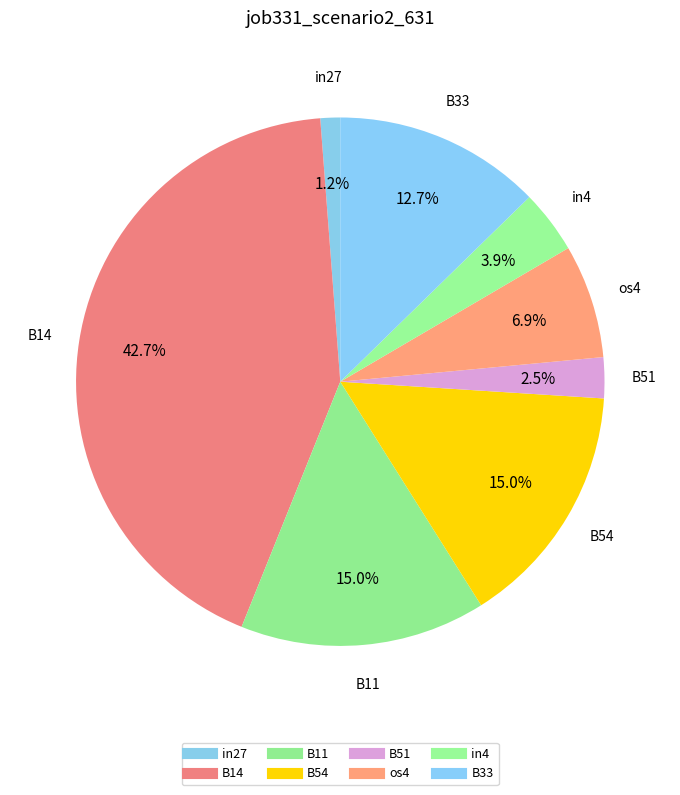

To the nearest percent, what percentage of the pie is B54?

15%